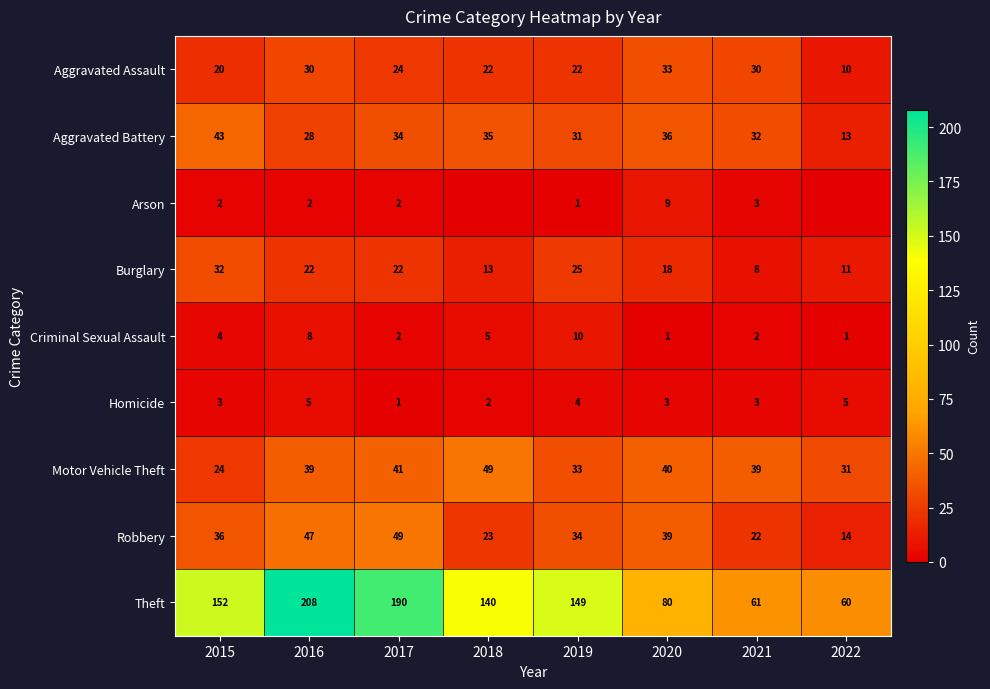

Rank the categories by Theft value from highest to lowest.

2016, 2017, 2015, 2019, 2018, 2020, 2021, 2022